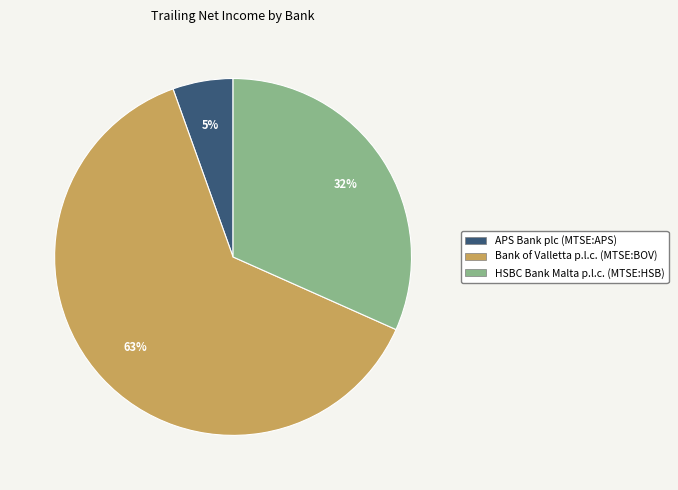

What is the ratio of the value at Bank of Valletta p.l.c. (MTSE:BOV) to the value at HSBC Bank Malta p.l.c. (MTSE:HSB)?

2.0